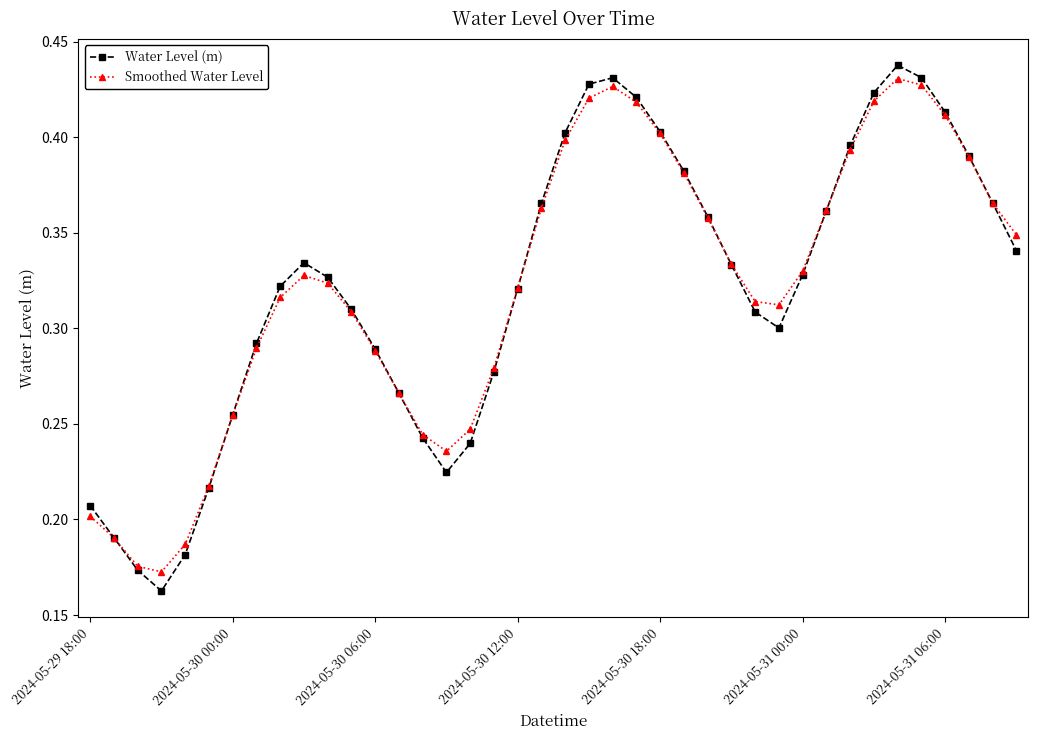

Which series has the largest range (max minus min)?

Water Level (m)